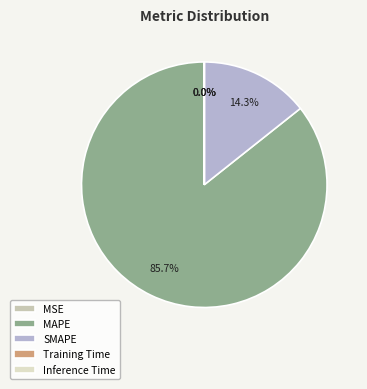

Which slice is the largest?

MAPE